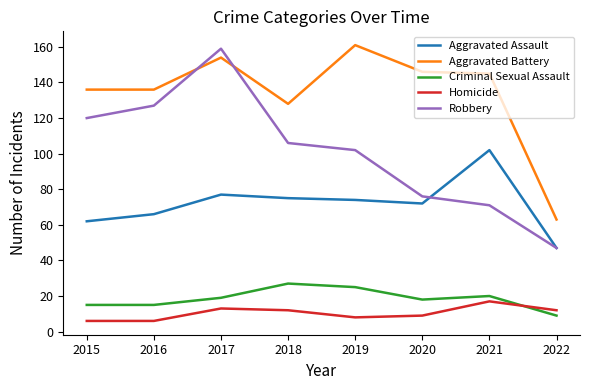

Reading left to right, extract all data points from this chart.

Aggravated Assault: 2015=62	2016=66	2017=77	2018=75	2019=74	2020=72	2021=102	2022=47
Aggravated Battery: 2015=136	2016=136	2017=154	2018=128	2019=161	2020=146	2021=145	2022=63
Criminal Sexual Assault: 2015=15	2016=15	2017=19	2018=27	2019=25	2020=18	2021=20	2022=9
Homicide: 2015=6	2016=6	2017=13	2018=12	2019=8	2020=9	2021=17	2022=12
Robbery: 2015=120	2016=127	2017=159	2018=106	2019=102	2020=76	2021=71	2022=47